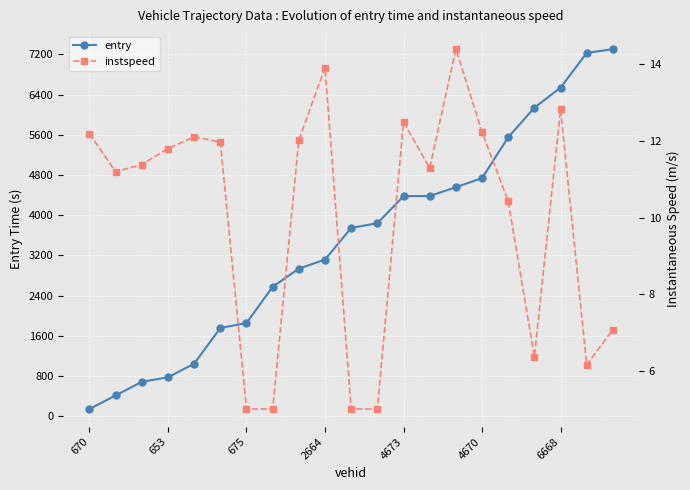

How many data points in entry are above 3747?

11